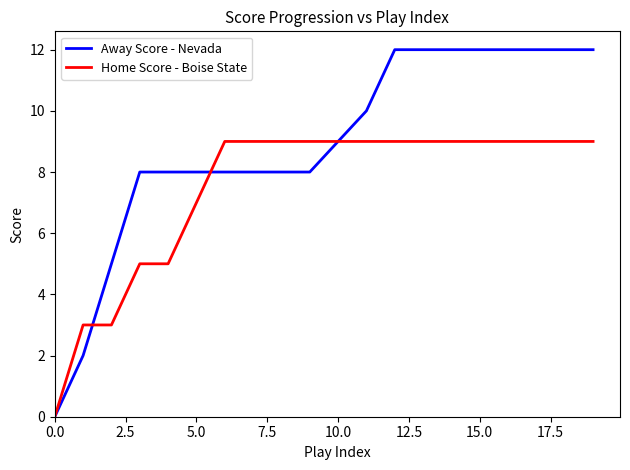

What are all the series names shown in the legend?

Away Score - Nevada, Home Score - Boise State